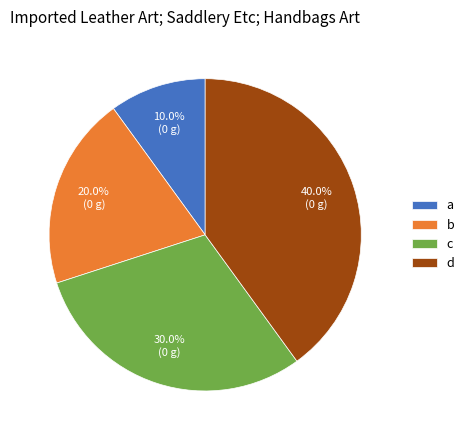

The d slice represents 40% of the pie. True or false?

True